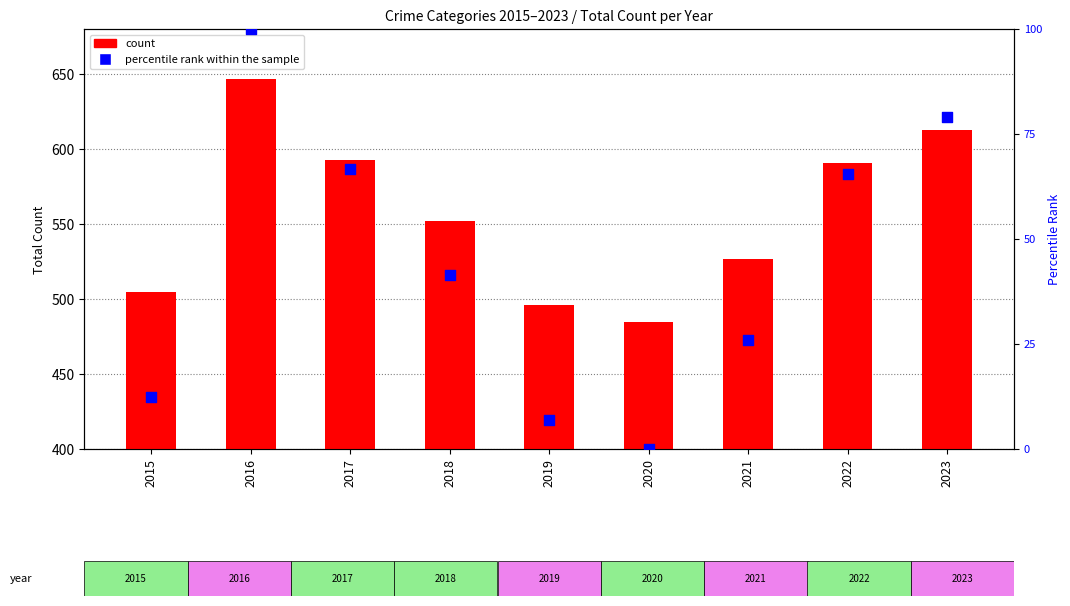

Which series has the largest total across all categories?

count